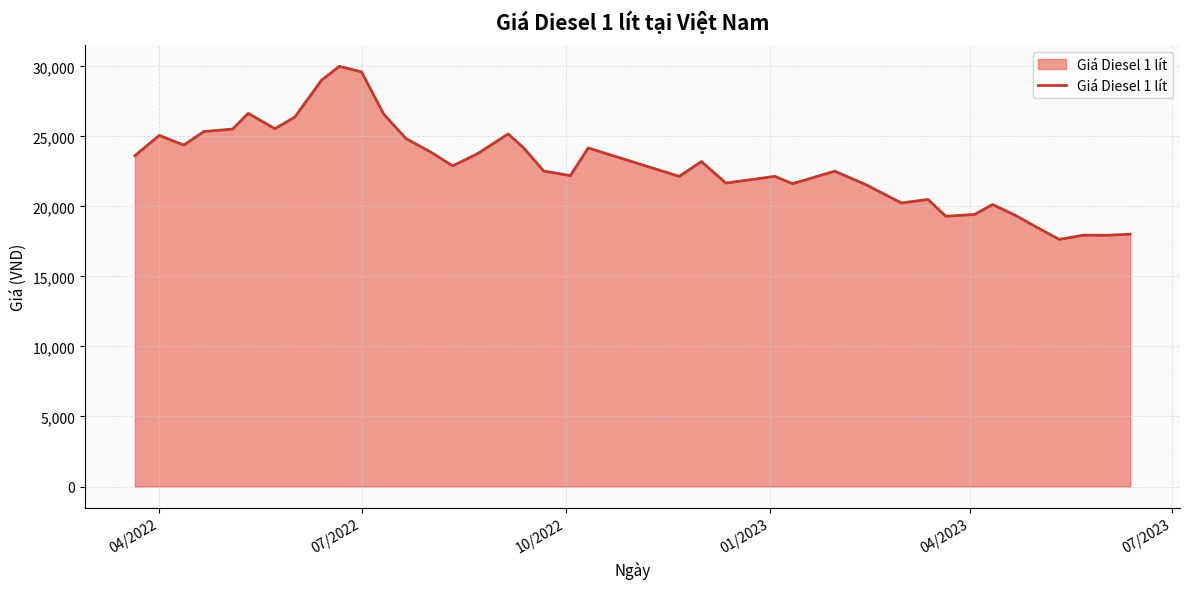

What is the minimum value shown in the chart?

17650